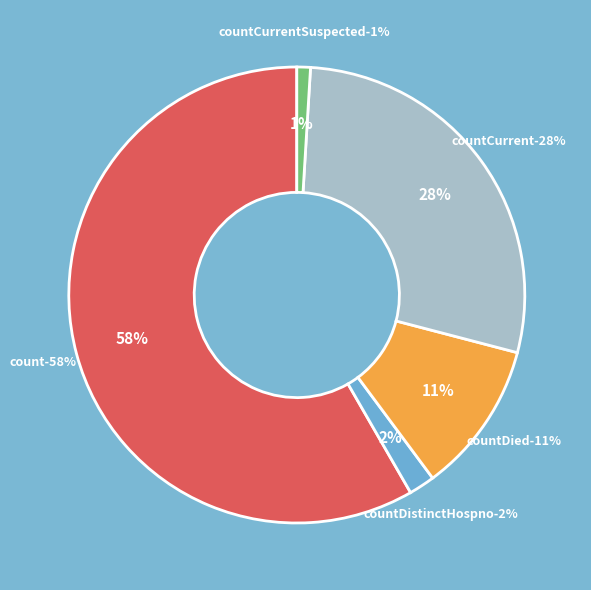

To the nearest percent, what is the combined percentage of countCurrent and countDied?

39%